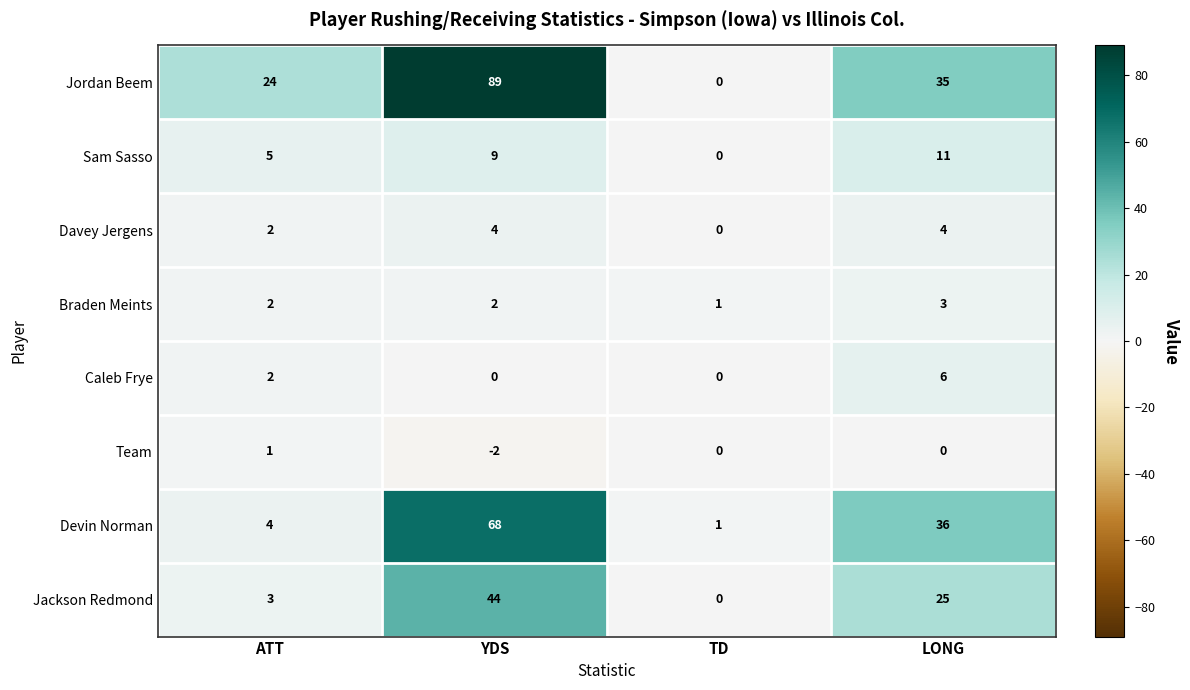

What is the difference between the highest and lowest values at LONG?

36